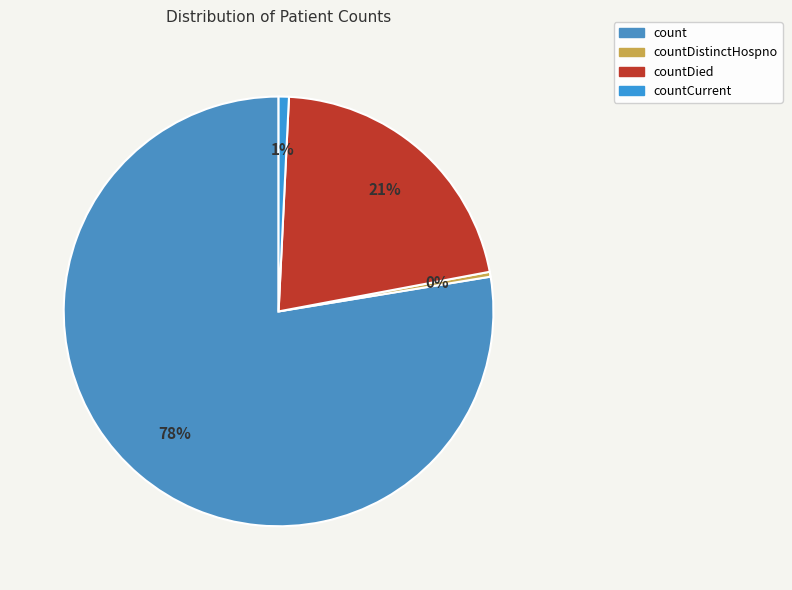

How many slices are in this pie chart?

4